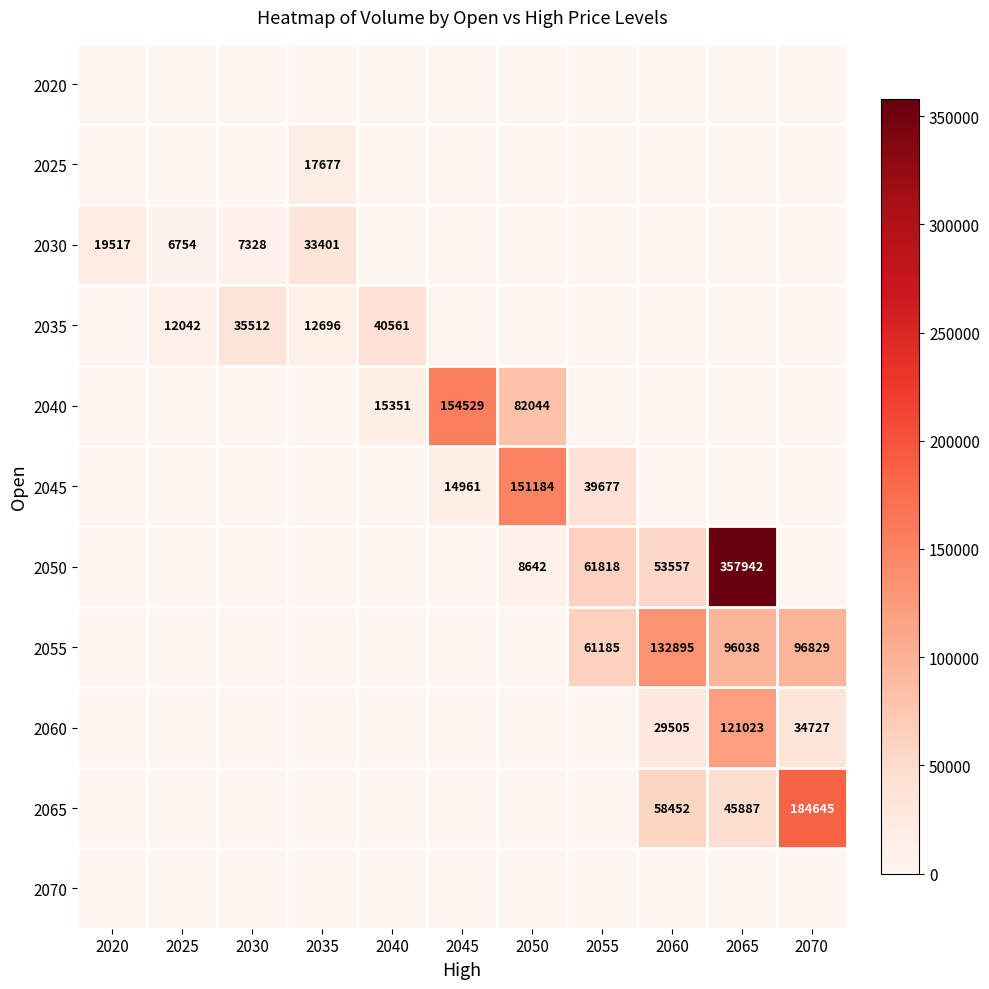

True or false: 2060 has a value of 0 at 2050.

True